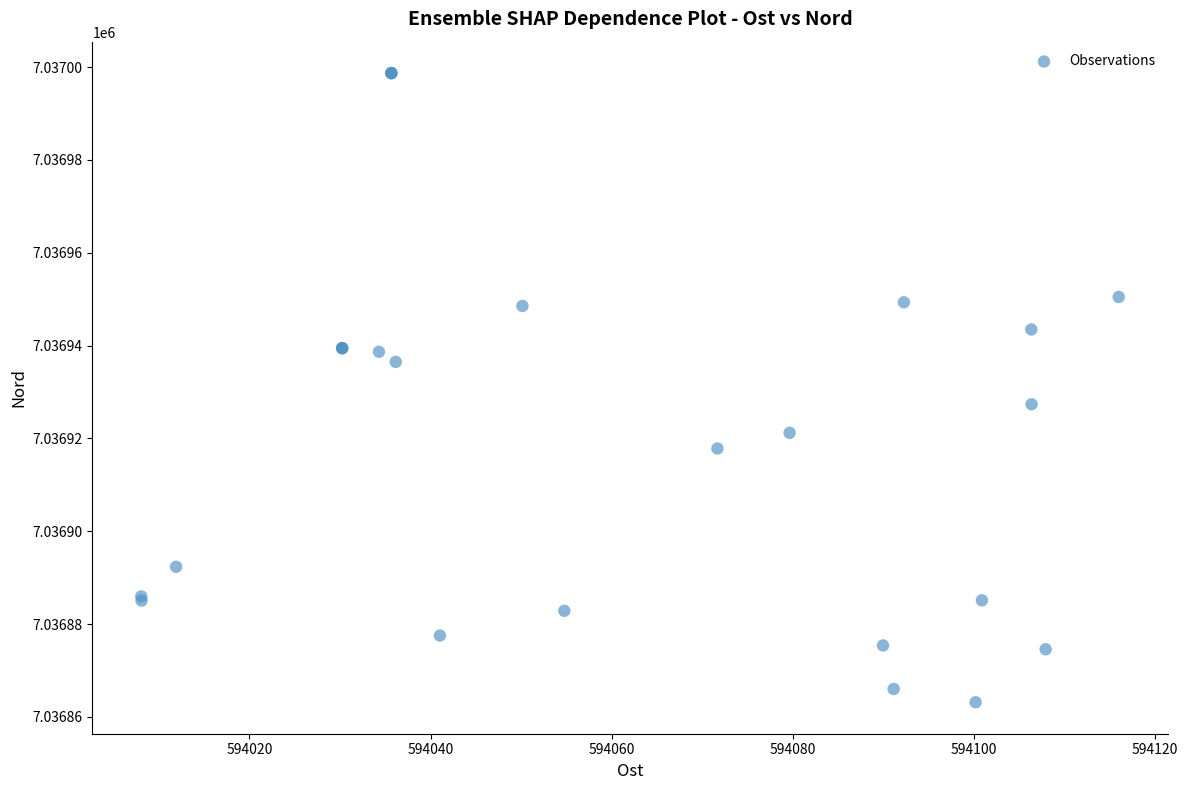

What Y value in the scatter plot is closest to 7036930?

7036927.3